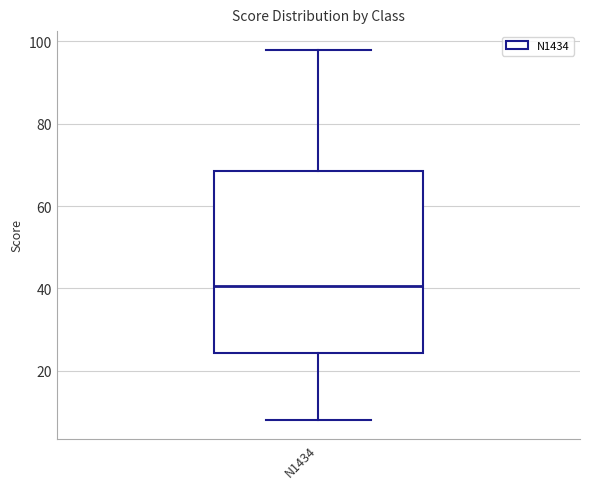

Transcribe this box plot: give where the median line is, the range the box spans, and where the two whiskers end, as read against the y-axis. The values are not printed on the chart, so give them approximately, as read against the axis.

median 40, box 24 to 68, whiskers 8 to 98